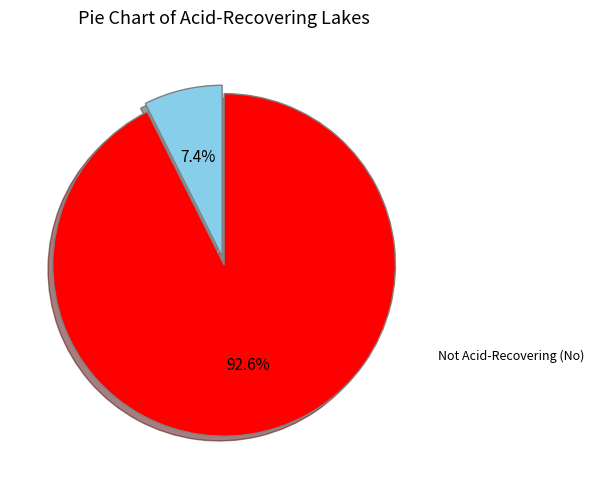

How many slices are in this pie chart?

2